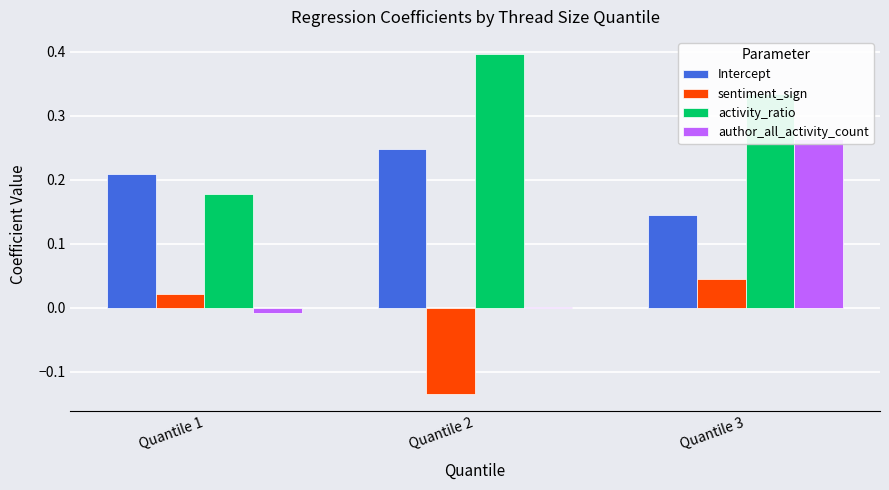

How many bars are there in each group?

4